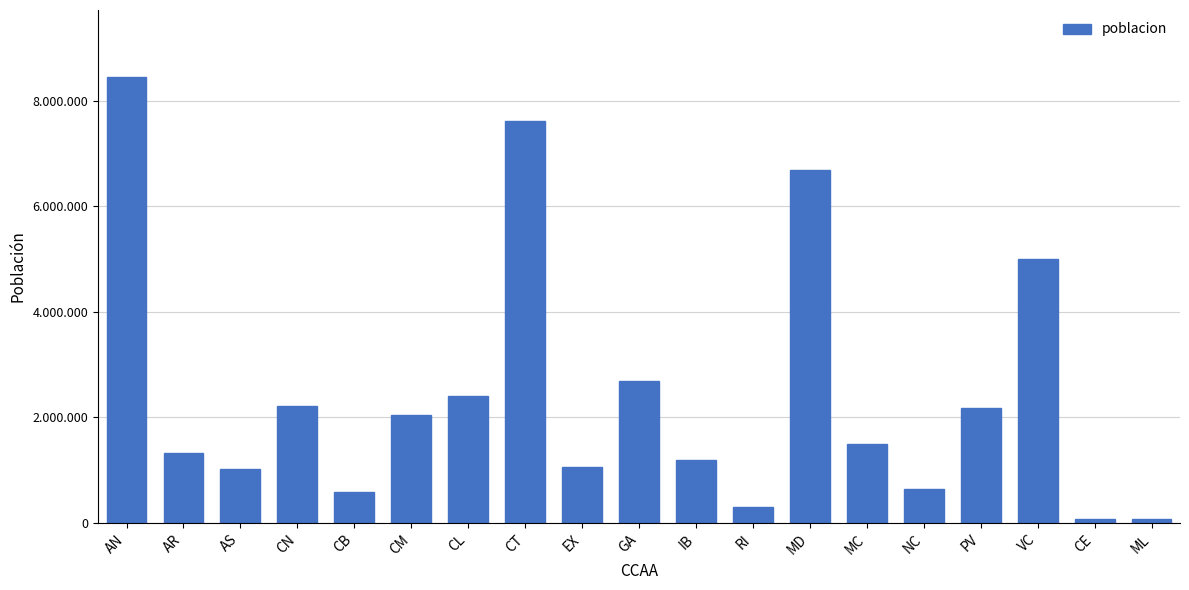

Rank the categories by value from highest to lowest.

AN, CT, MD, VC, GA, CL, CN, PV, CM, MC, AR, IB, EX, AS, NC, CB, RI, CE, ML